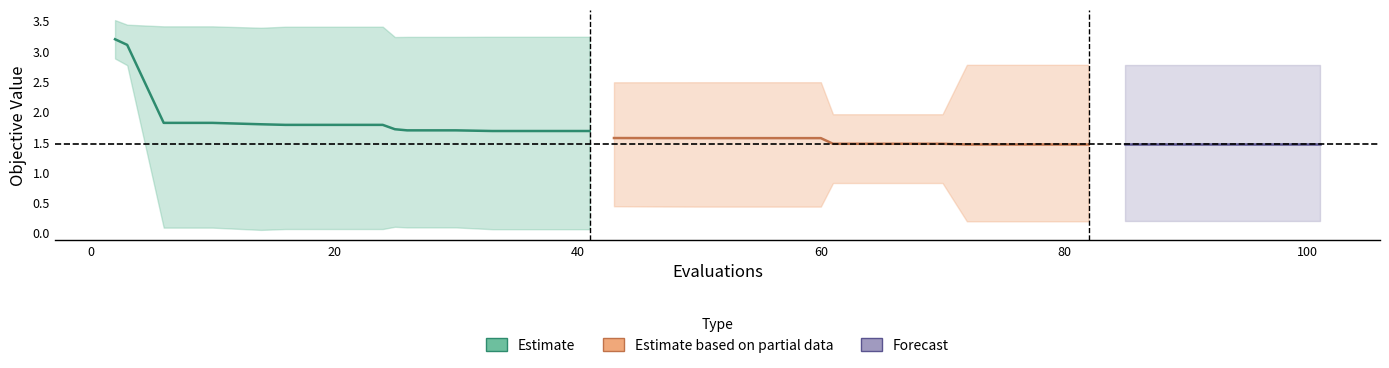

At which category is the sum across all series the highest?

2